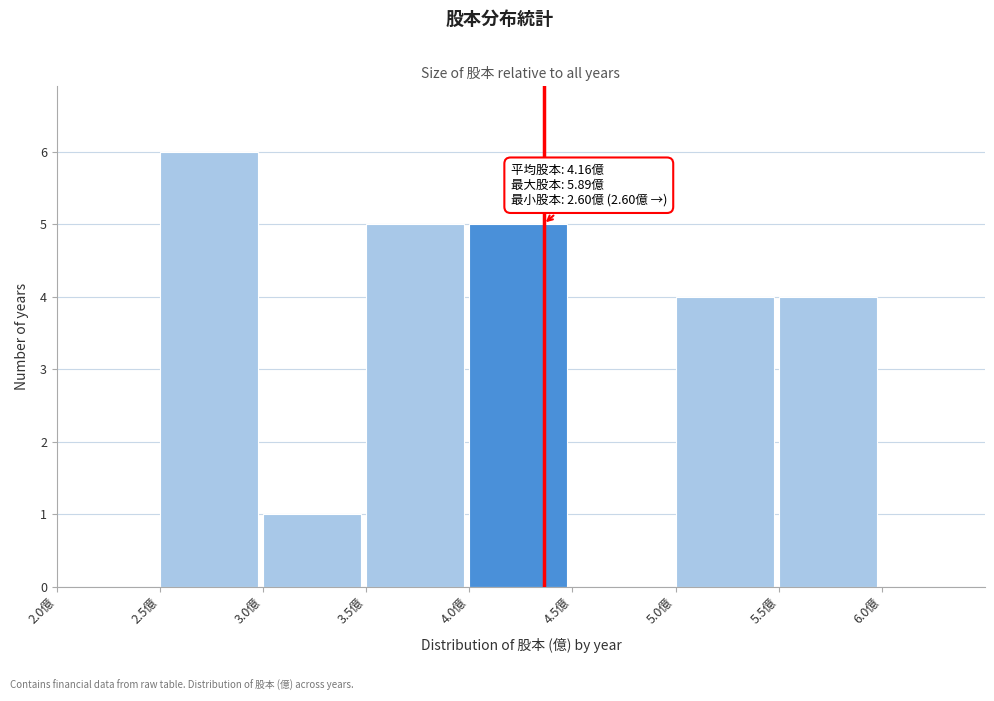

Which range on the x-axis has the tallest bar?

2.5 to 3.0